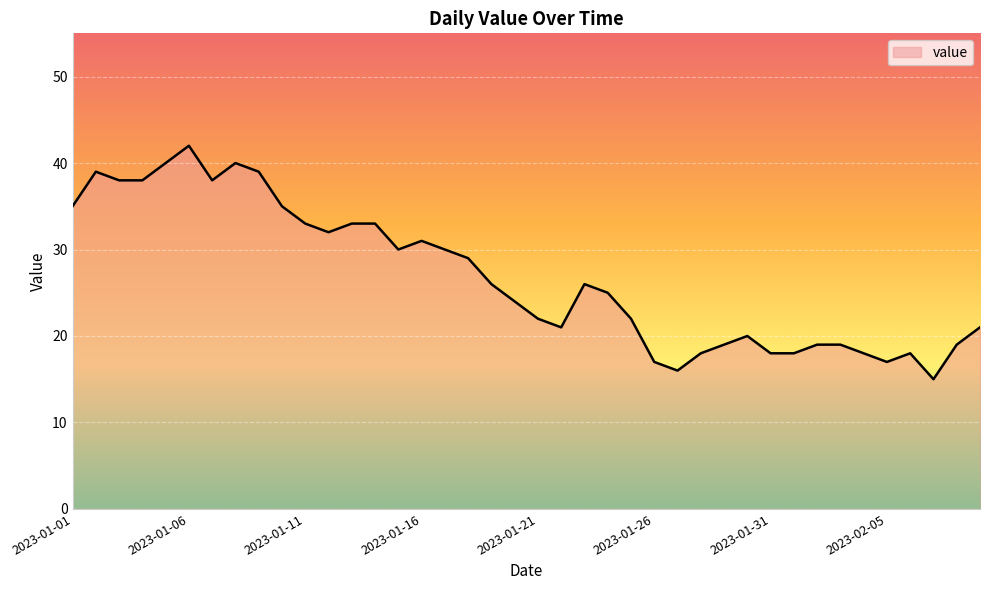

What is the difference between the maximum and minimum values?

27